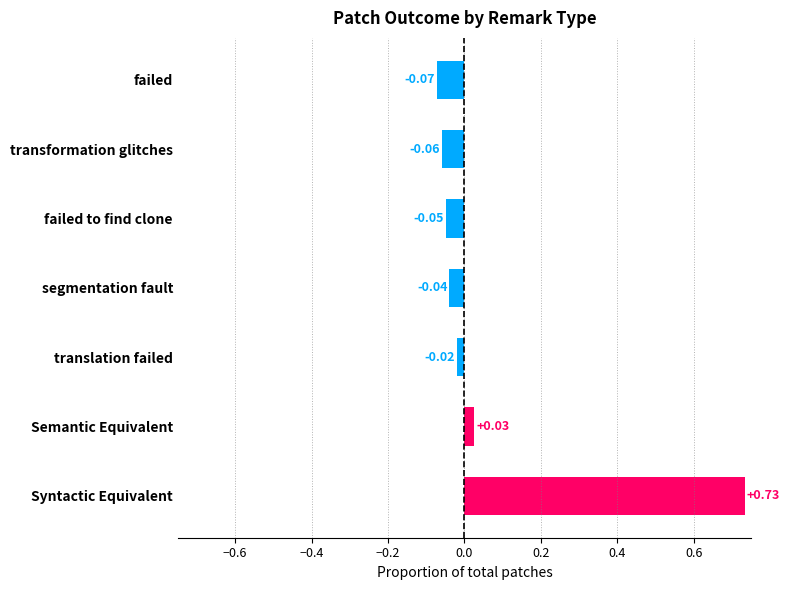

Where is the data nearest to the value 0?

translation failed